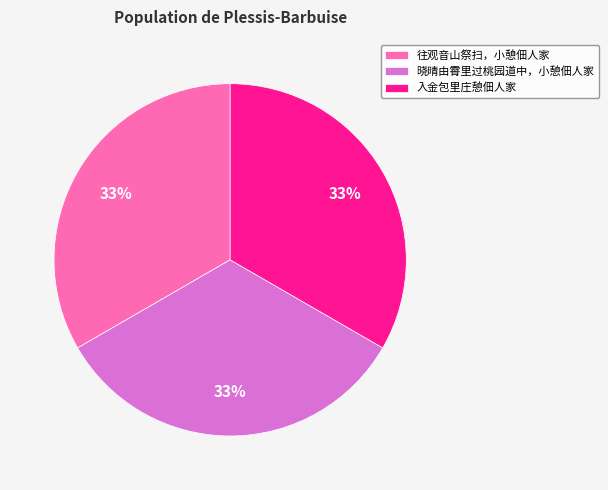

True or false: 入金包里庄憩佃人家 accounts for 33% of the total.

True